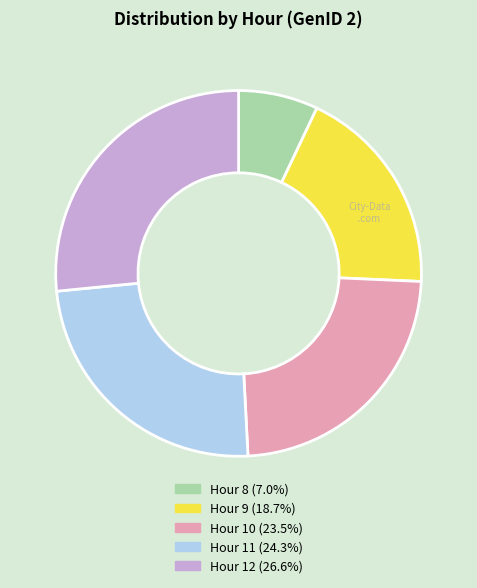

Is there a majority slice in this chart?

No